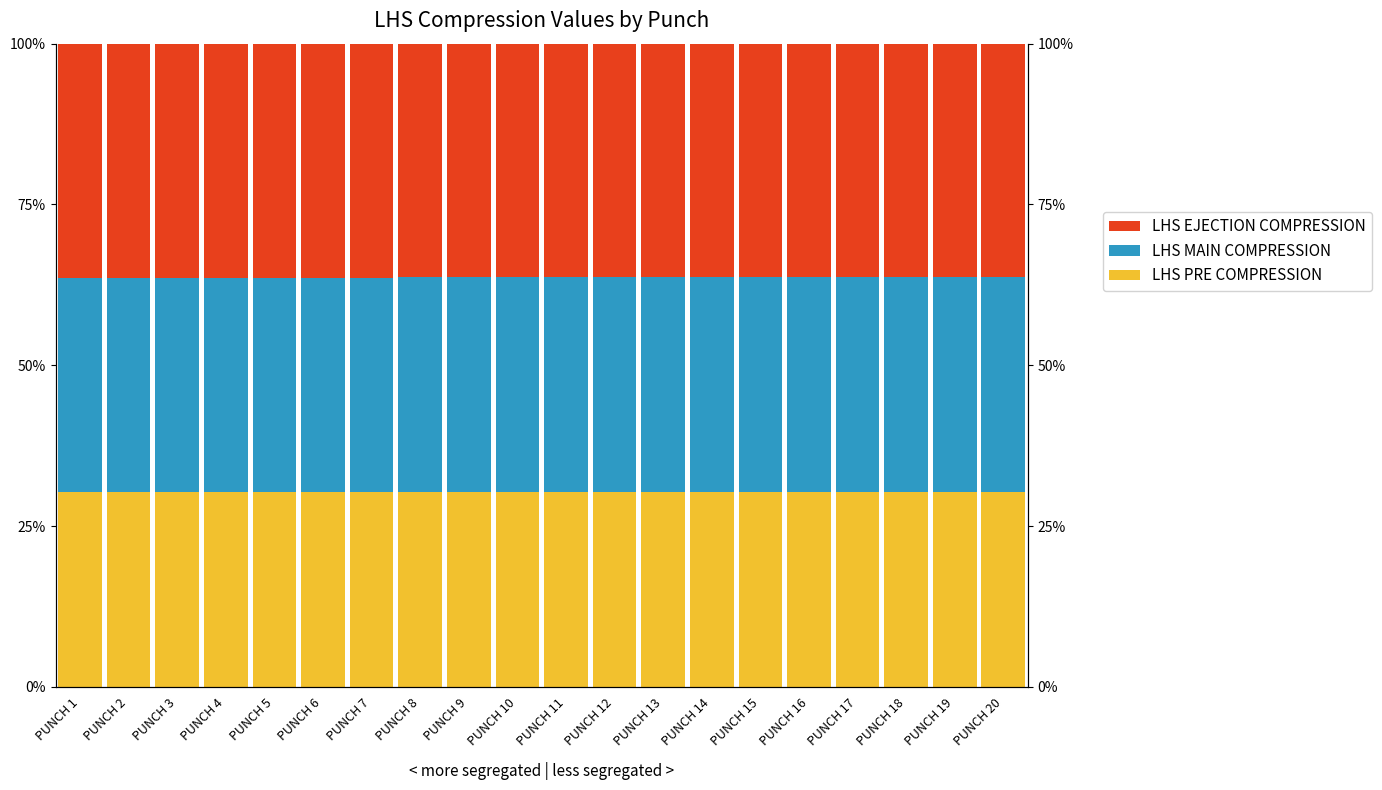

Between PUNCH 10 and PUNCH 6, which is larger?

PUNCH 10